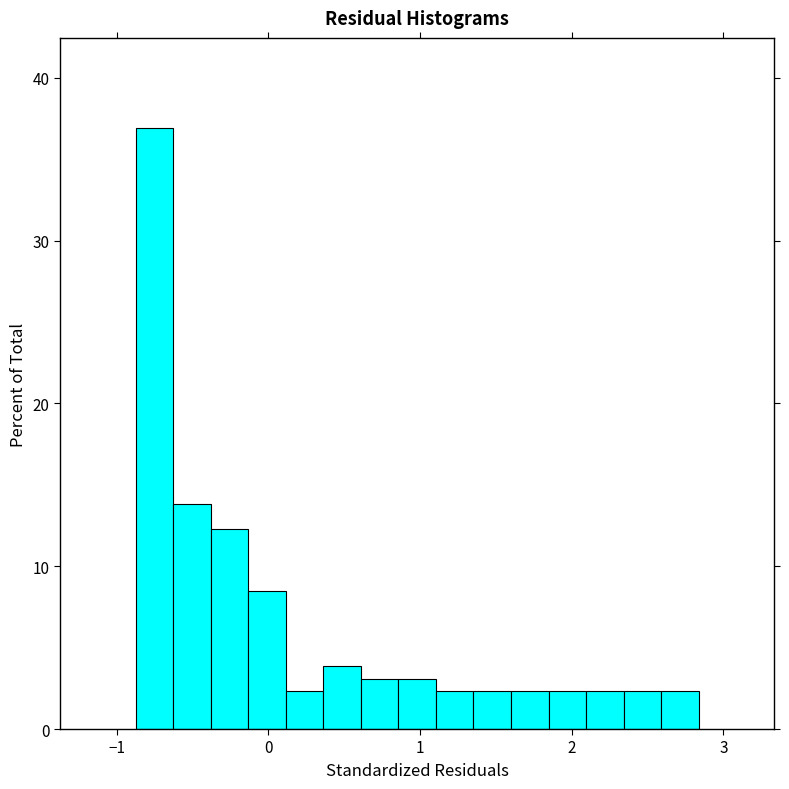

Around what value on the x-axis is the tallest bar? Give the approximate position of its centre, as read against the axis.

-0.8